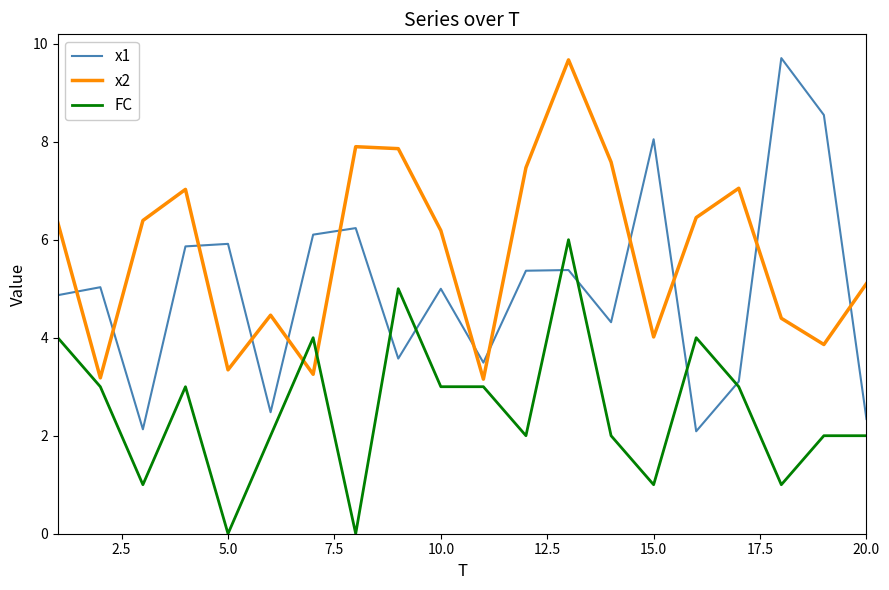

What is the difference between the maximum and minimum values in the x2 series?

6.5